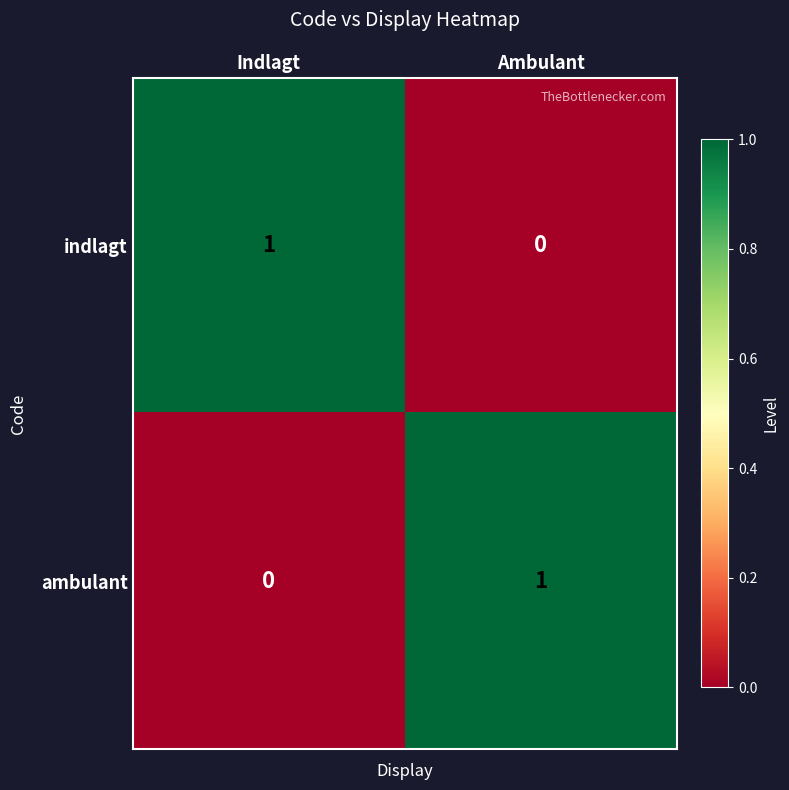

List the labels in order of ambulant value, largest first.

Ambulant, Indlagt